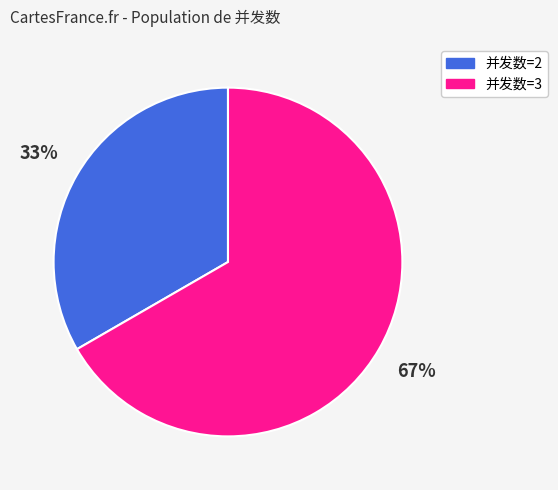

Between 33% and 67%, which is larger?

67%